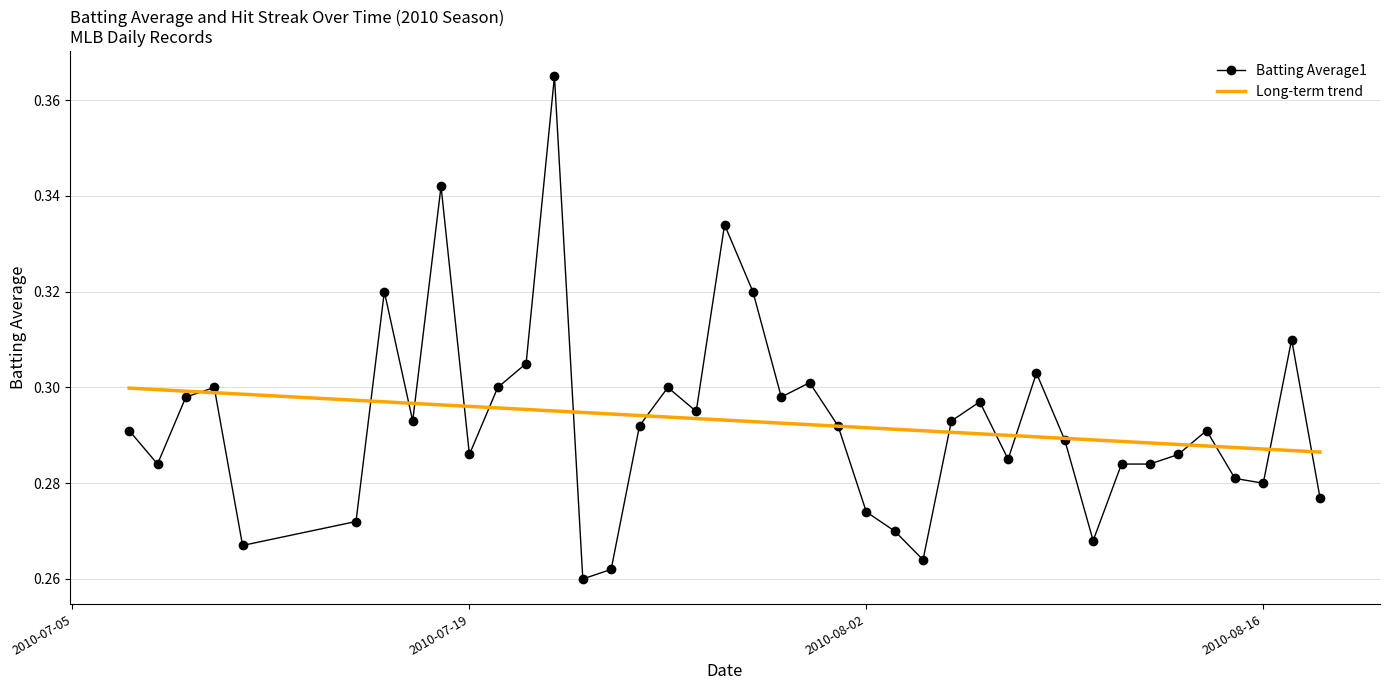

Which series has the largest range (max minus min)?

Batting Average1